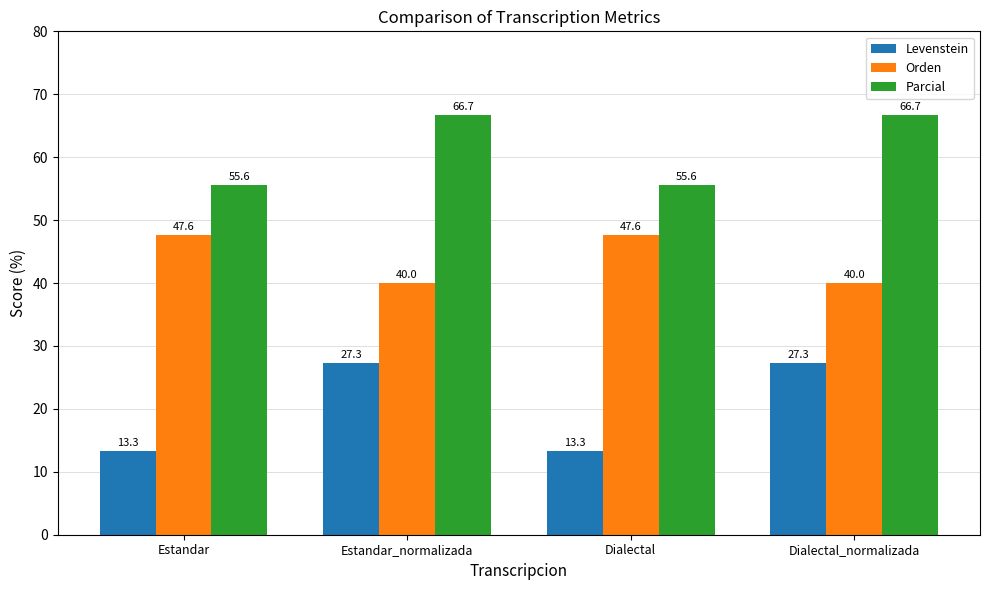

What is the lowest value of the Orden series?

40.0